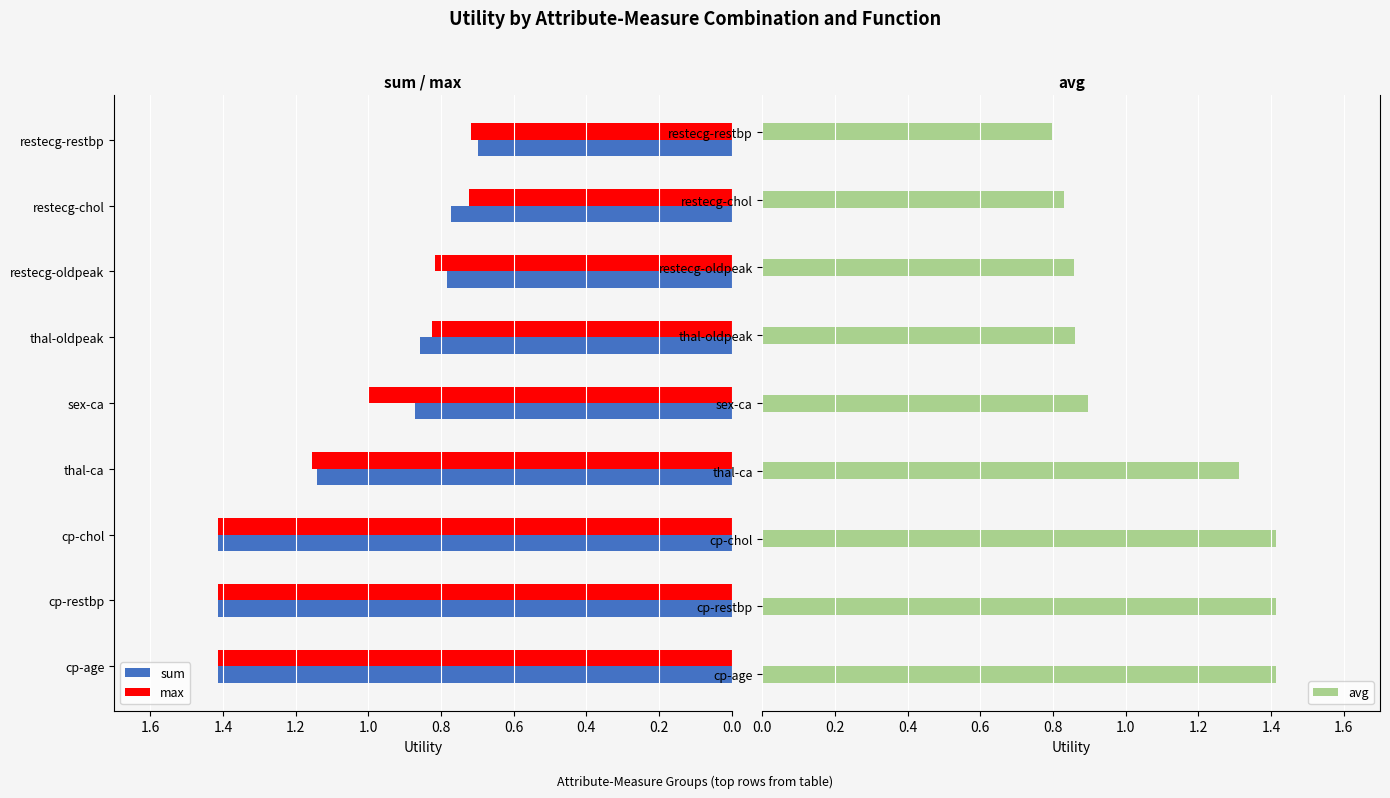

How many bars are there in each group?

3